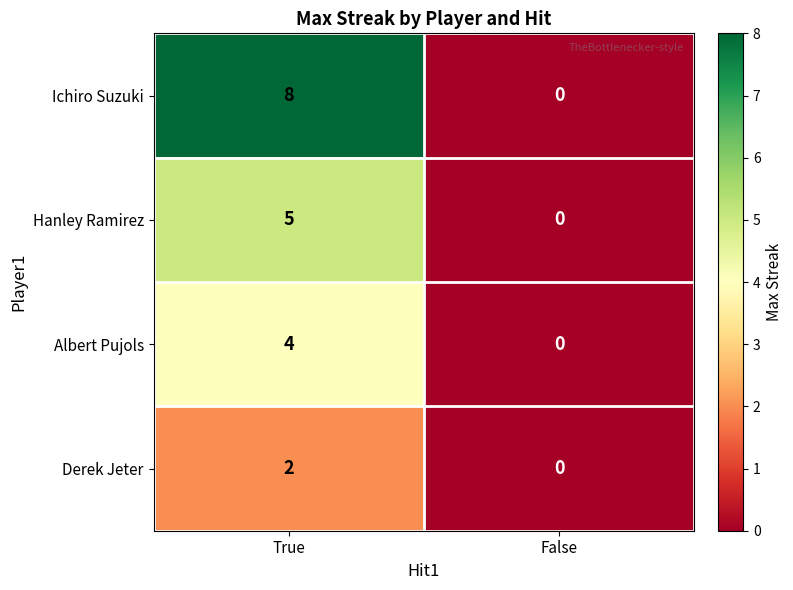

Reading left to right, what are all the values shown in this chart?

Ichiro Suzuki: True=8	False=0
Hanley Ramirez: True=5	False=0
Albert Pujols: True=4	False=0
Derek Jeter: True=2	False=0